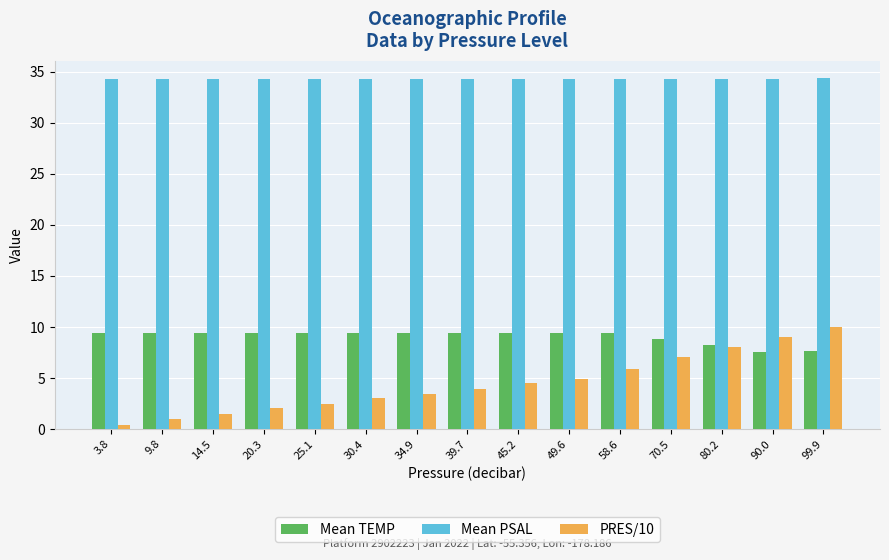

What is the maximum value shown in the chart?

34.3